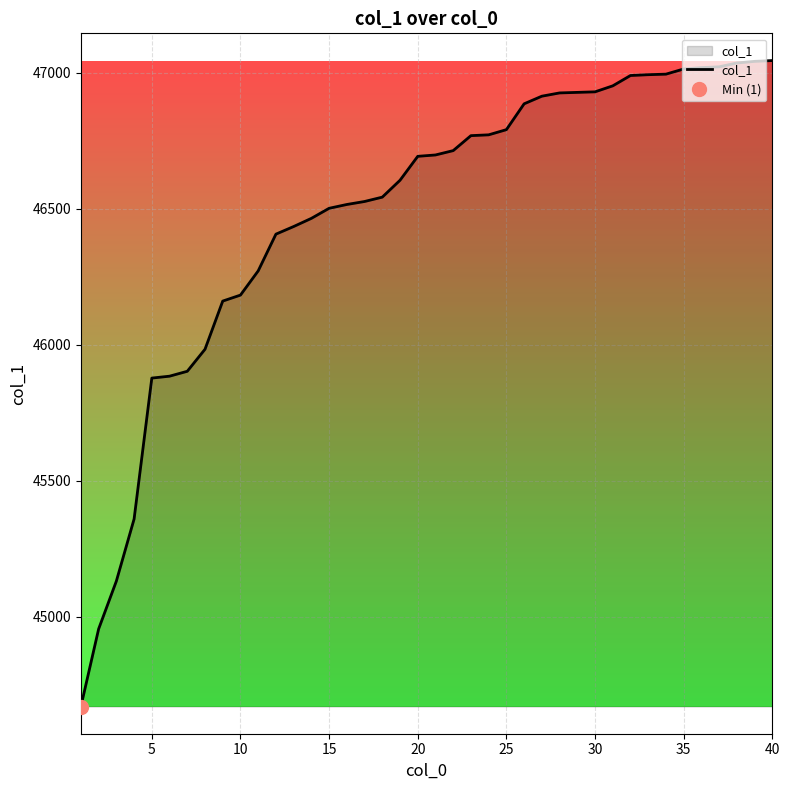

What is the maximum value for col_1?

47045